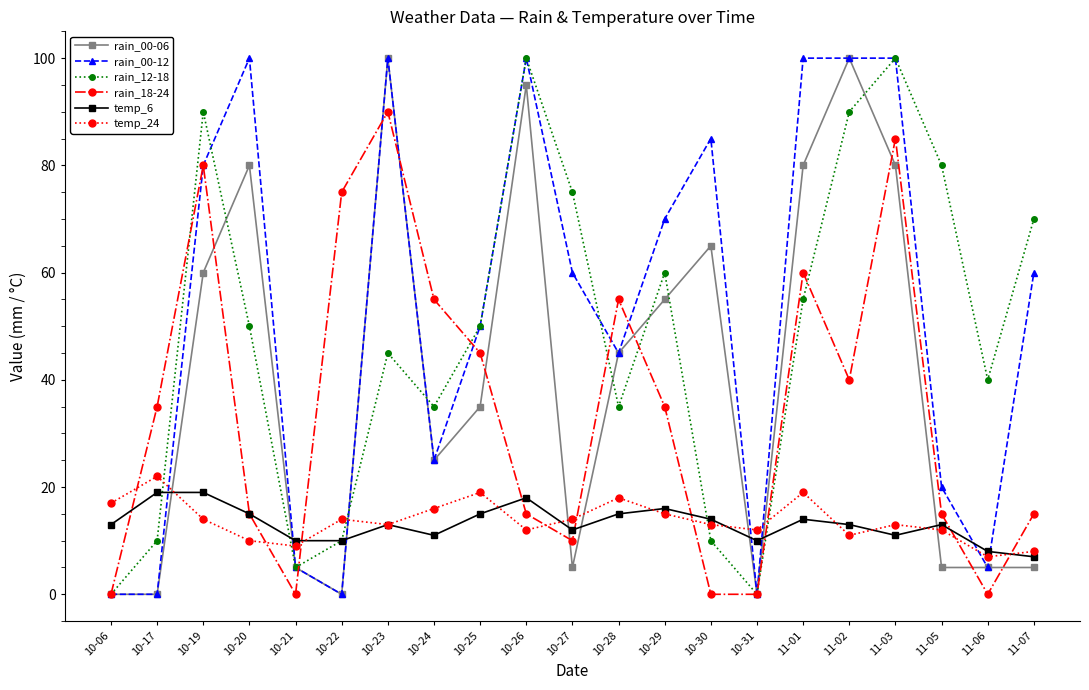

Is the value of temp_24 at 10-30 greater than the value of rain_00-12 at 10-24?

No